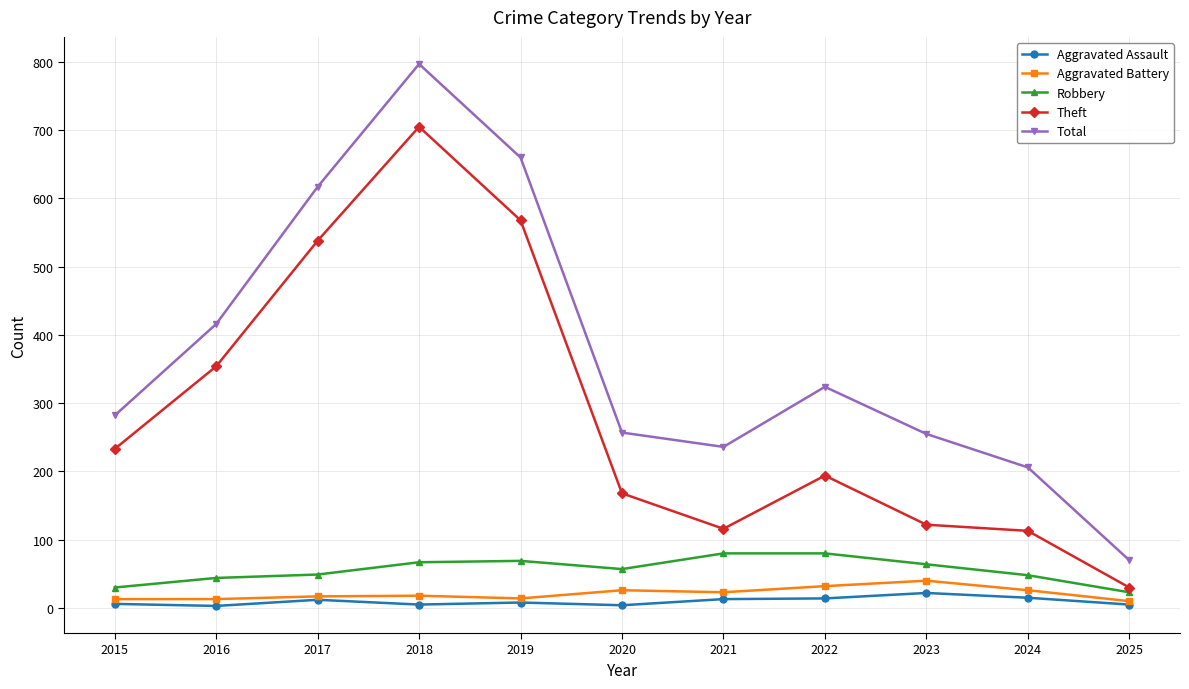

What is the greatest value displayed?

797